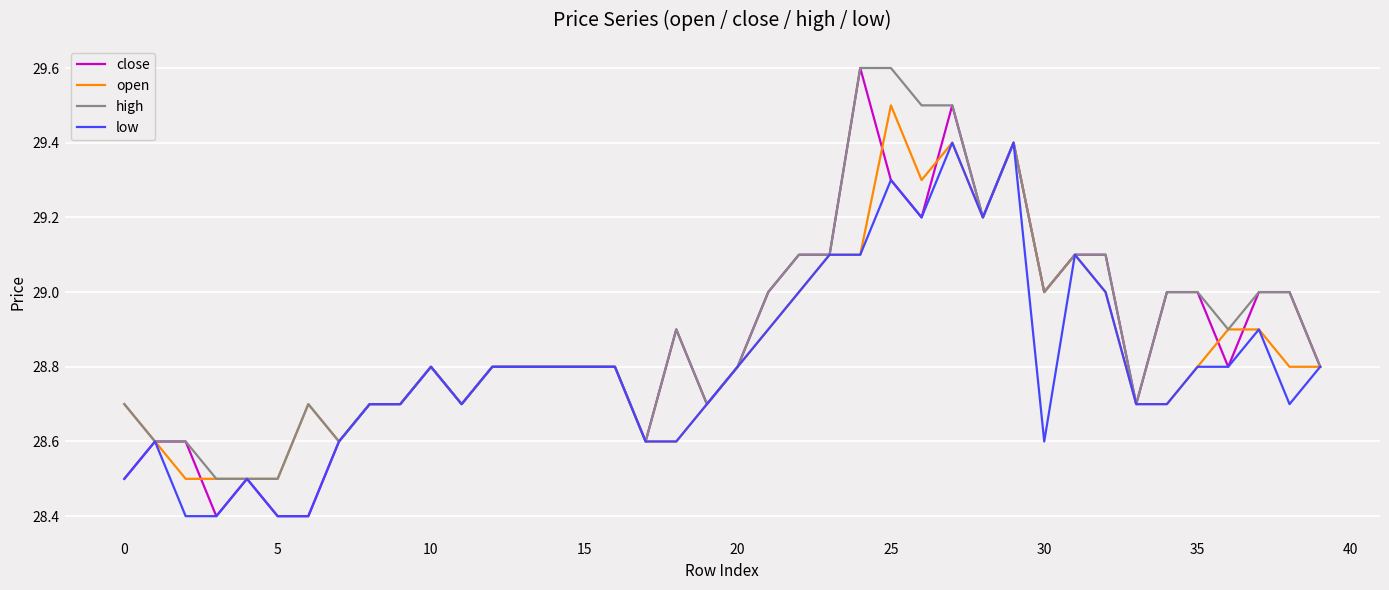

Rank the series by their average value, from highest to lowest.

high, close, open, low